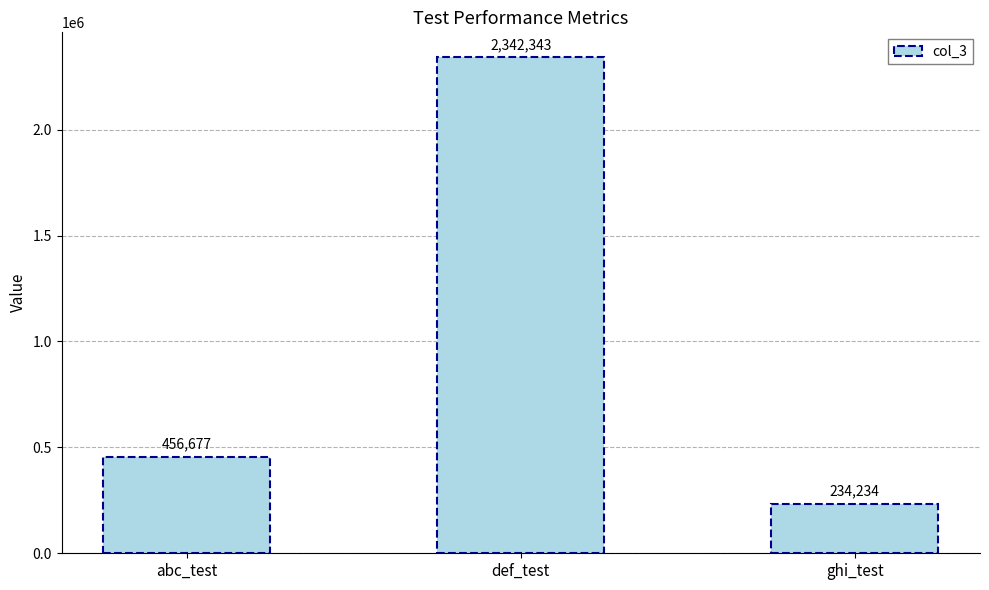

List the labels in order of value, smallest first.

ghi_test, abc_test, def_test